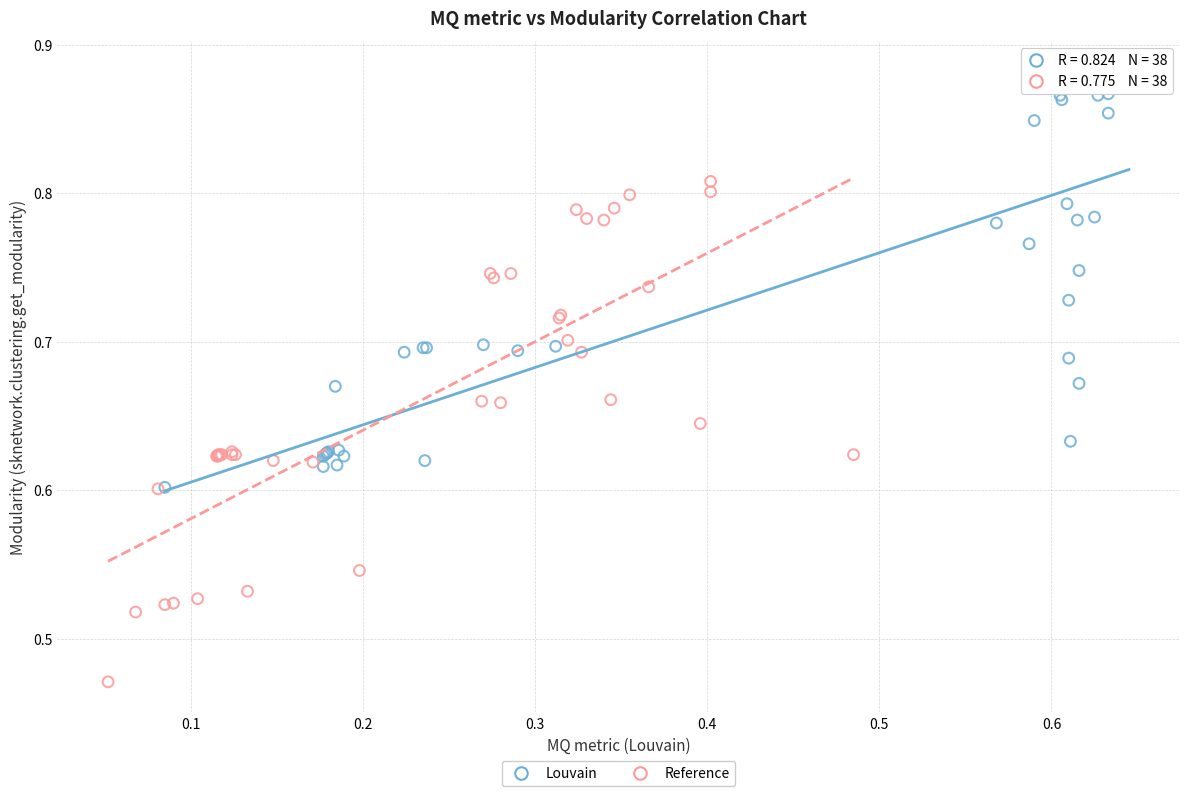

What are all the series names shown in the legend?

Louvain, Reference